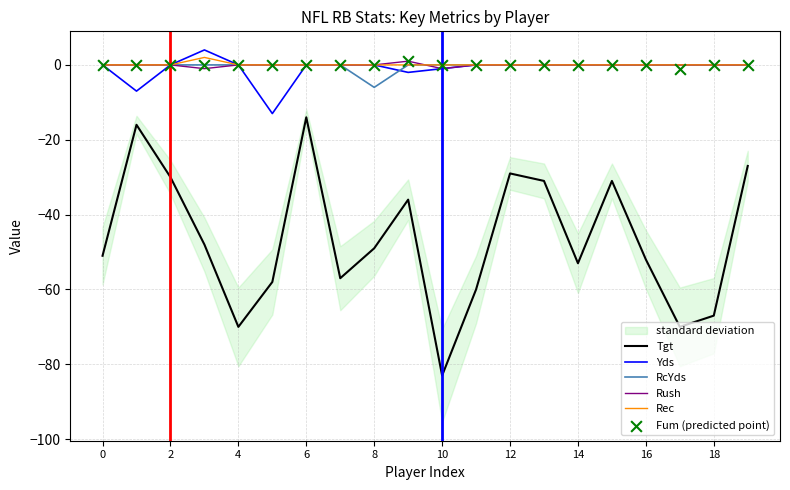

Which series has the largest Y range (max minus min)?

Tgt